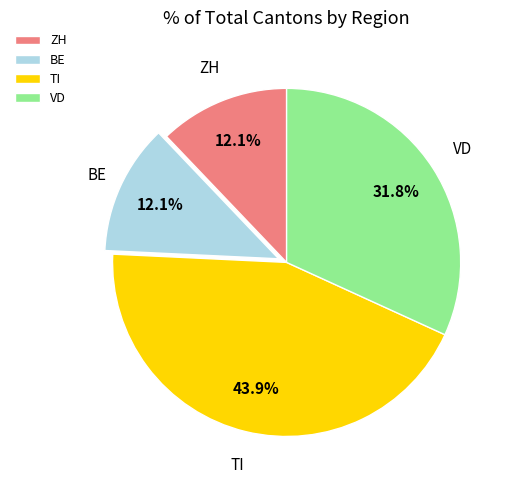

Which has a higher value, TI or VD?

TI